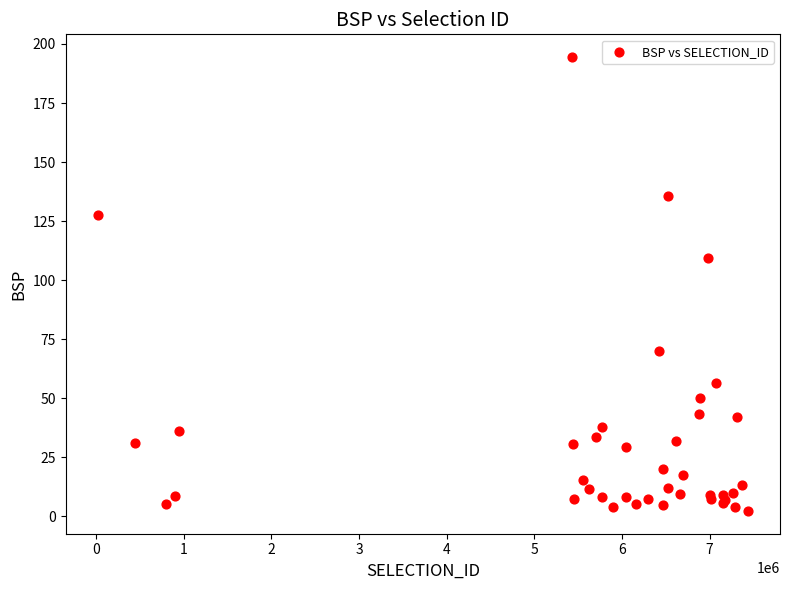

What Y value in the scatter plot is closest to 98?

109.2